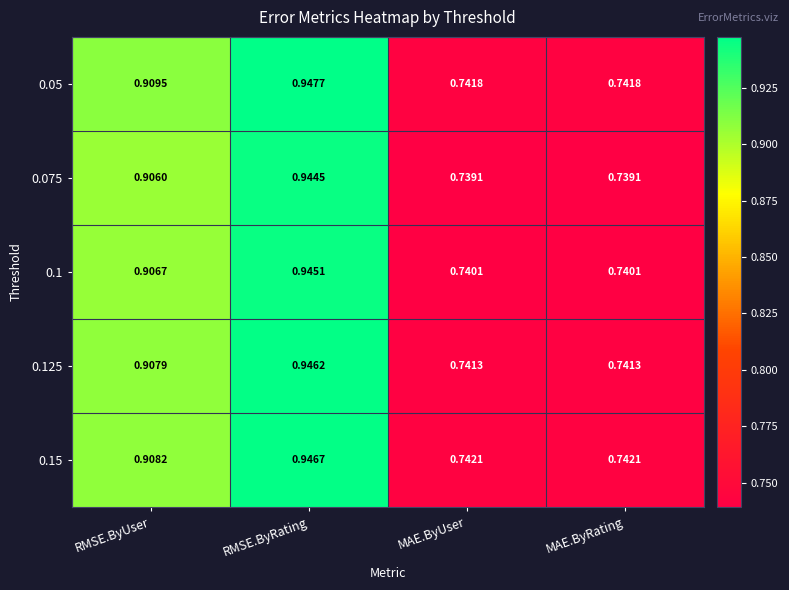

Which category has the highest value across all series?

RMSE.ByRating